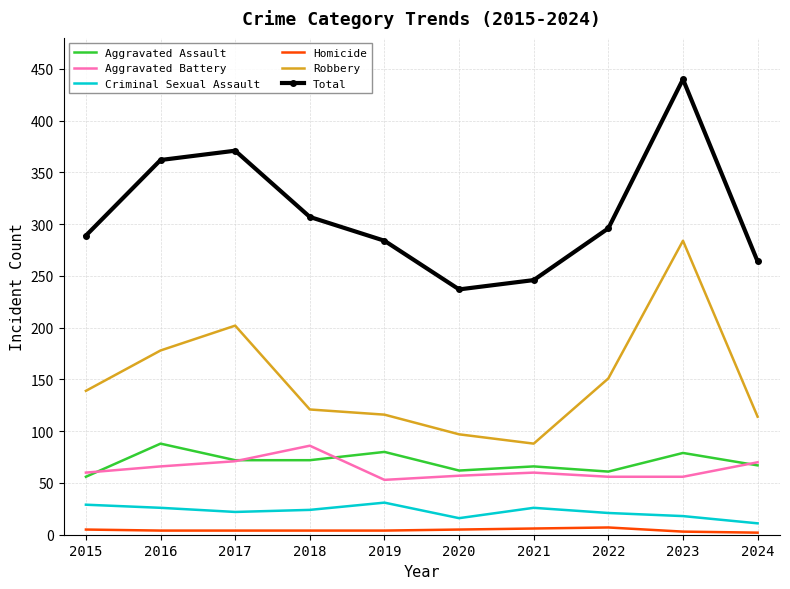

True or false: Homicide and Criminal Sexual Assault cross at least once.

False